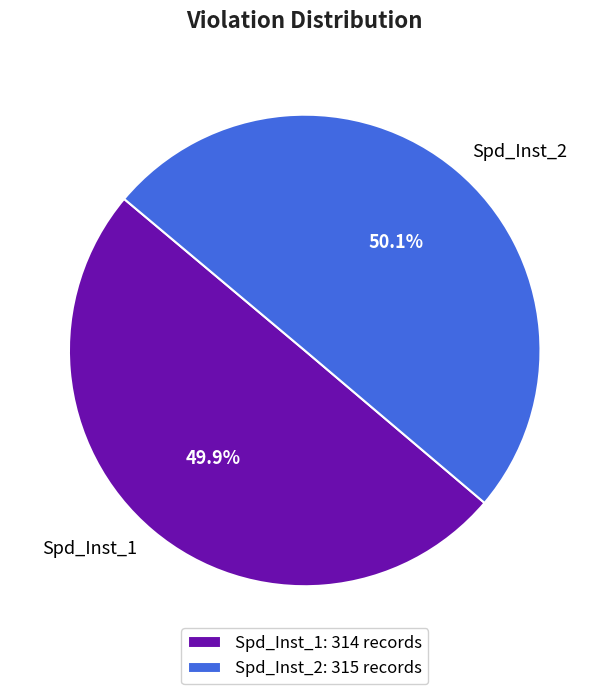

To the nearest percent, what portion does Spd_Inst_2 represent?

50%